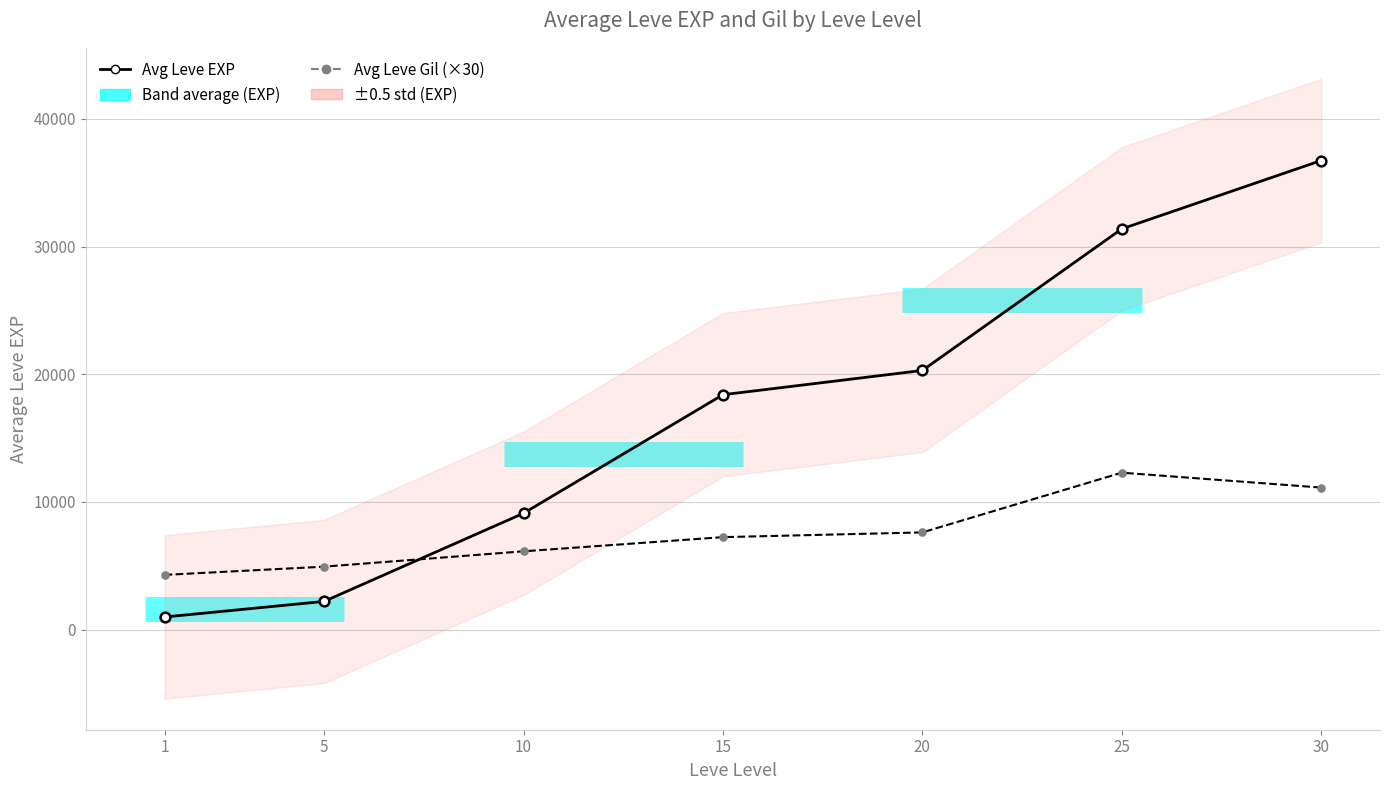

Rank the categories by Avg Leve Gil (×30) value from highest to lowest.

25, 30, 20, 15, 10, 5, 1